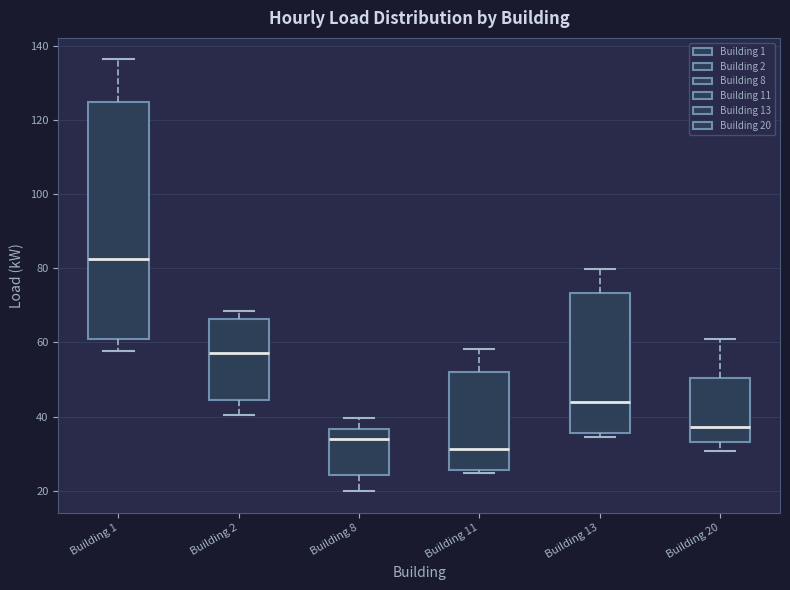

Reading left to right, read every box against the y-axis: the position of its median line, the range the box covers, and the ends of its whiskers. The values are not printed on the chart, so give them approximately, as read against the axis.

Building 1: median 82, box 60 to 124, whiskers 58 to 136
Building 2: median 58, box 44 to 66, whiskers 40 to 68
Building 8: median 34, box 24 to 36, whiskers 20 to 40
Building 11: median 32, box 26 to 52, whiskers 24 to 58
Building 13: median 44, box 36 to 74, whiskers 34 to 80
Building 20: median 38, box 34 to 50, whiskers 30 to 60